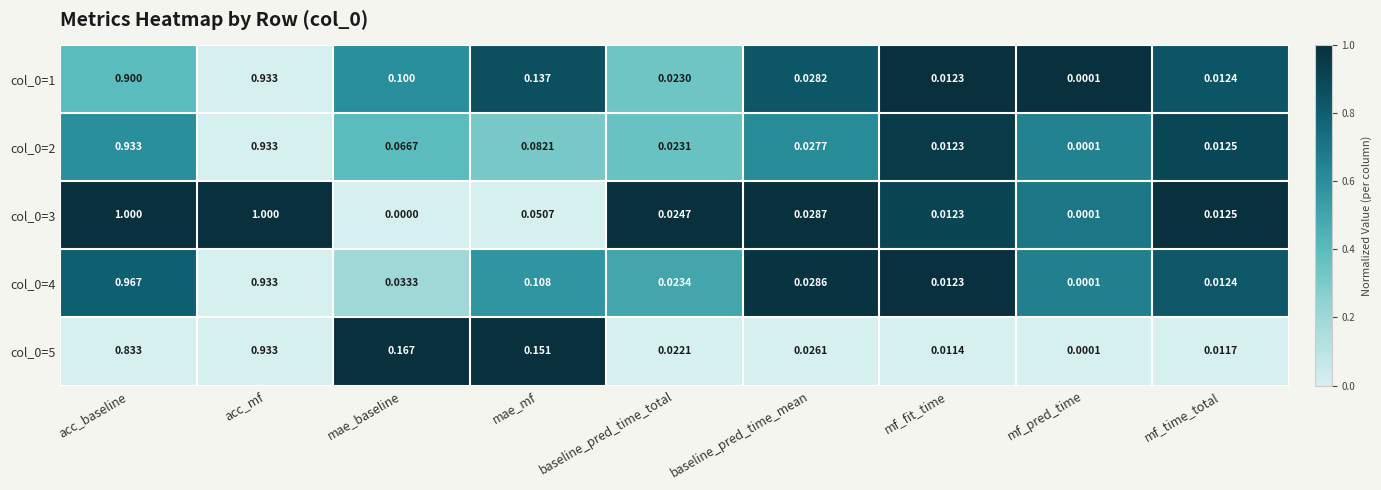

List the labels in order of col_0=5 value, smallest first.

mf_pred_time, mf_fit_time, mf_time_total, baseline_pred_time_total, baseline_pred_time_mean, mae_mf, mae_baseline, acc_baseline, acc_mf